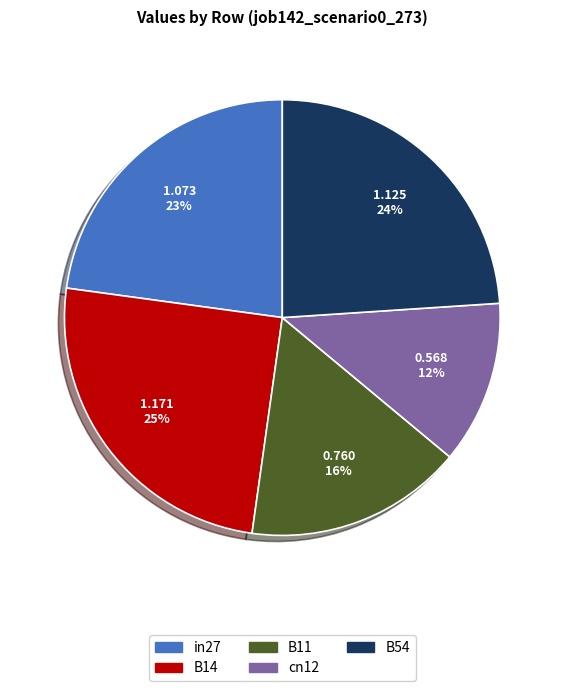

How many slices are in this pie chart?

5